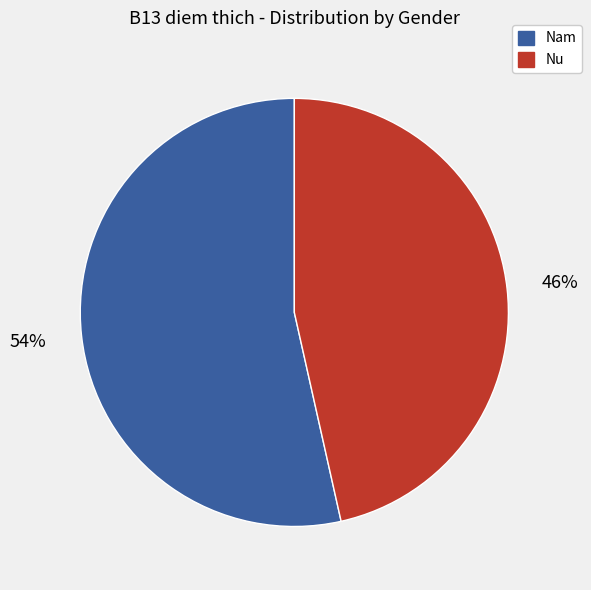

To the nearest percent, what is the average slice percentage?

50%